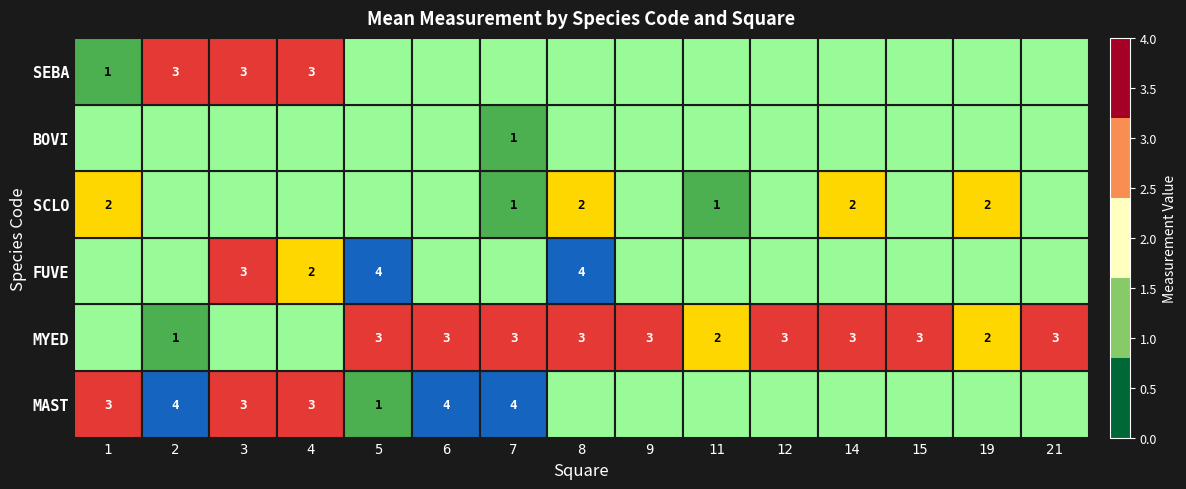

Count the number of data series in this chart.

6